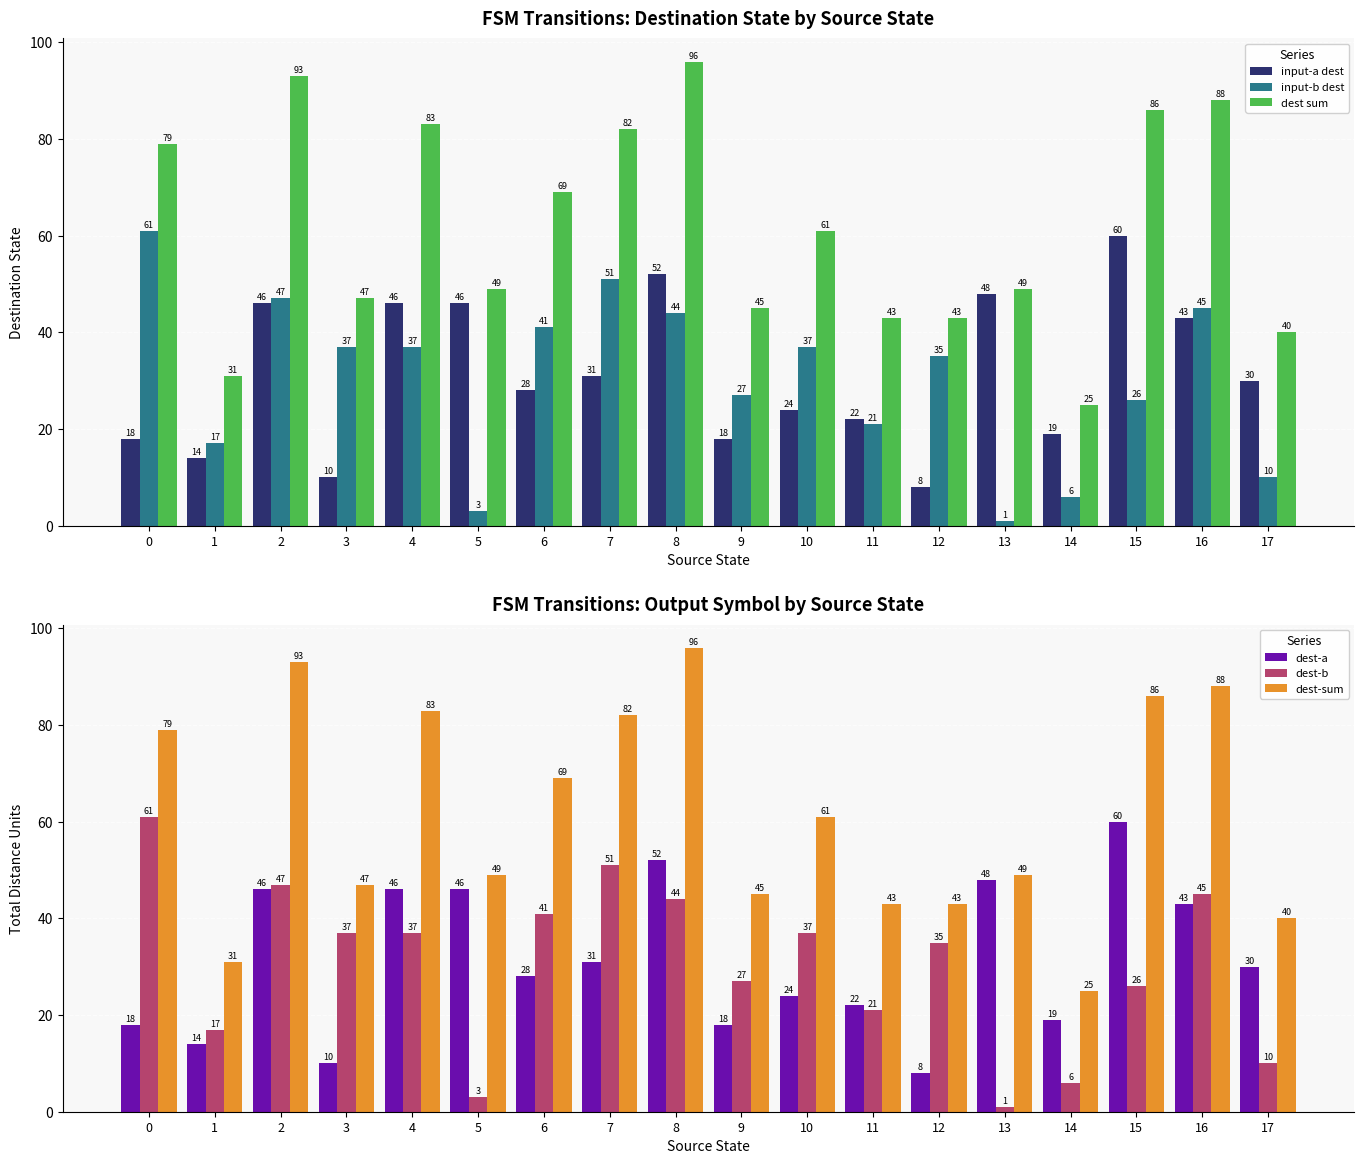

Which label corresponds to the largest value in the chart?

8